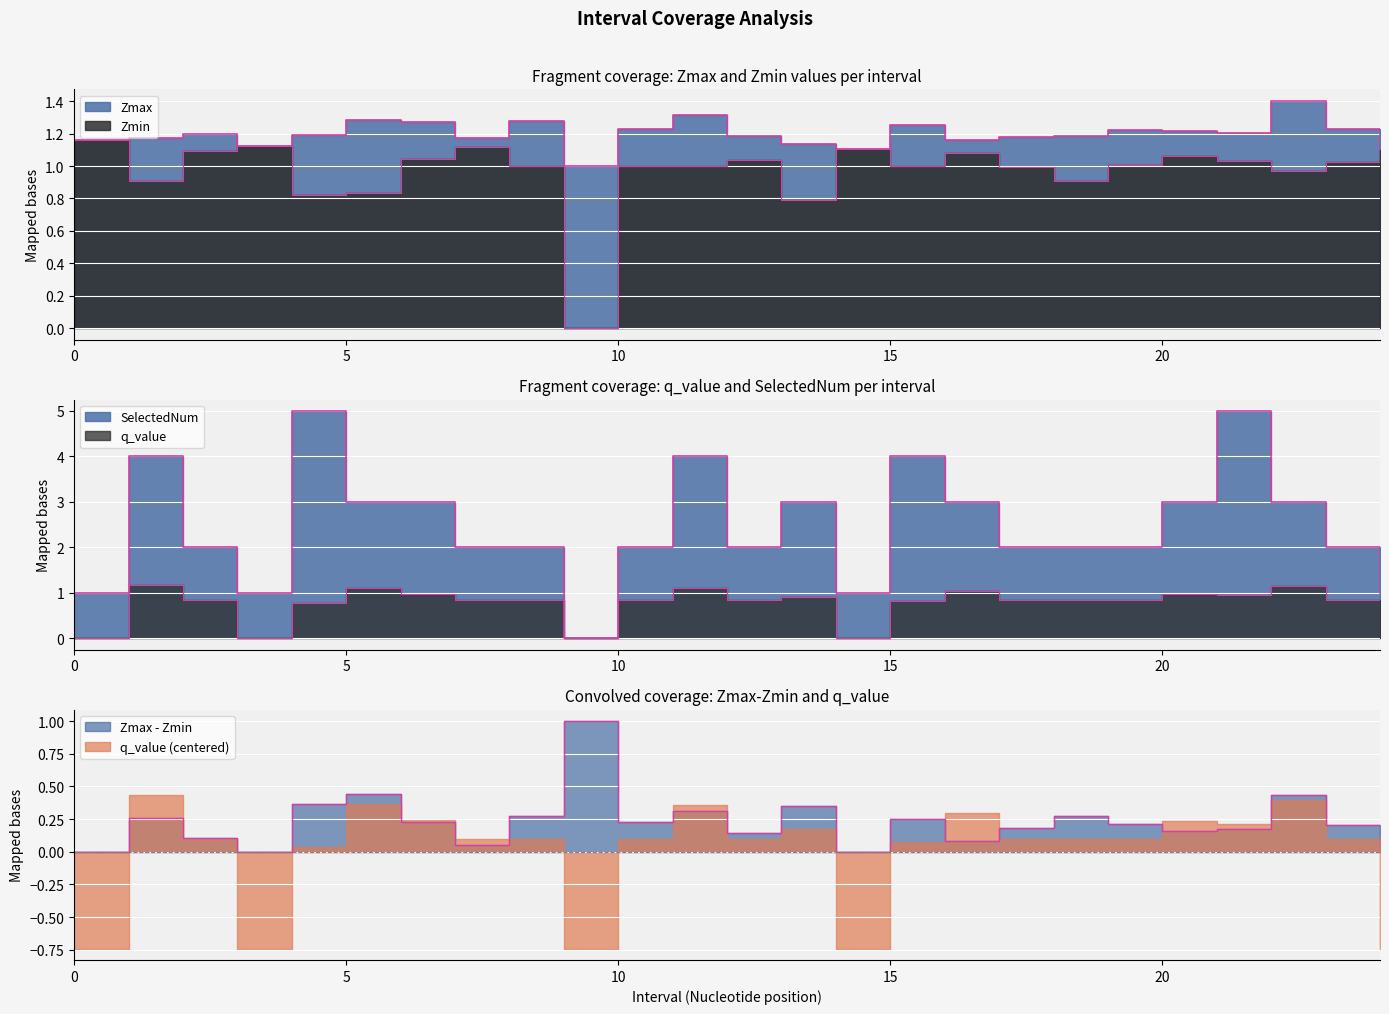

At how many categories does at least one series exceed 2?

11